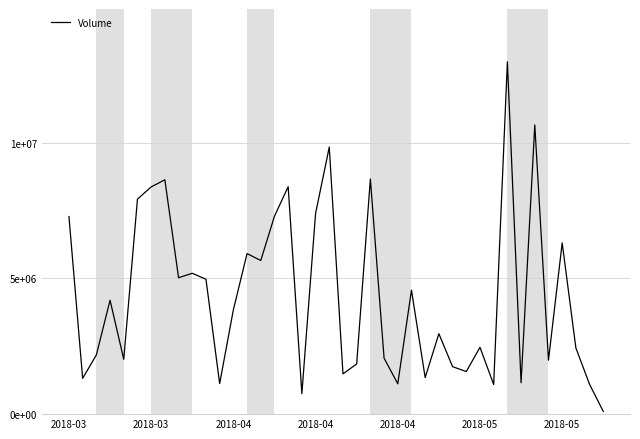

Is this an area chart (filled region under the line)?

No